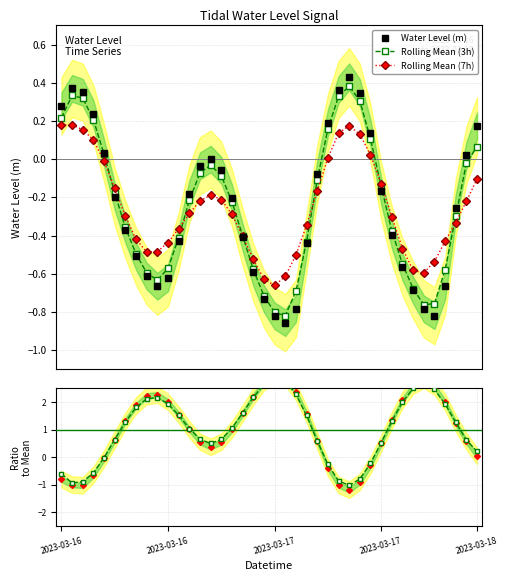

True or false: Rolling Mean (3h) has more than 1 interior local peaks.

True